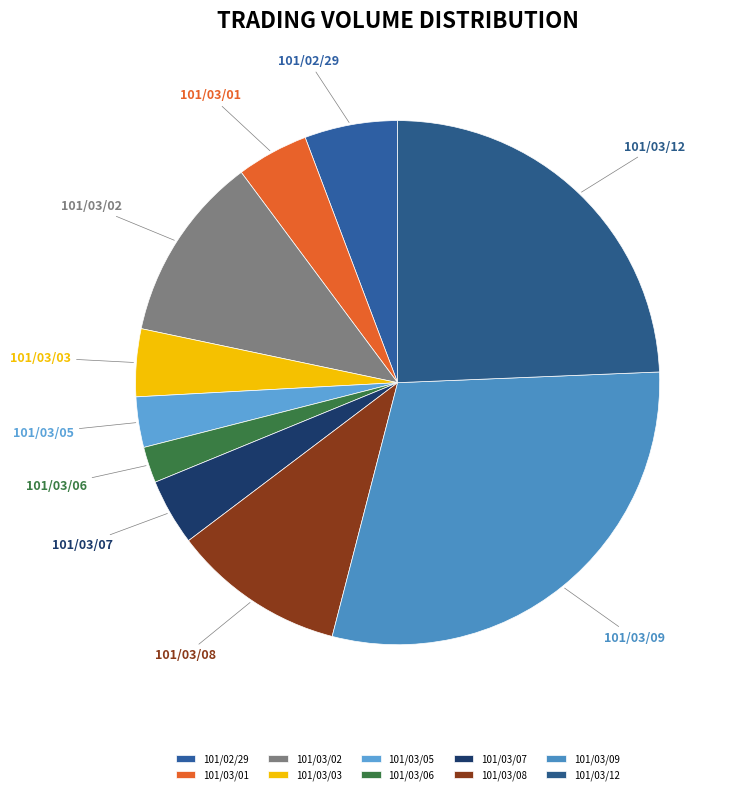

Which category has the biggest portion of the pie?

101/03/09